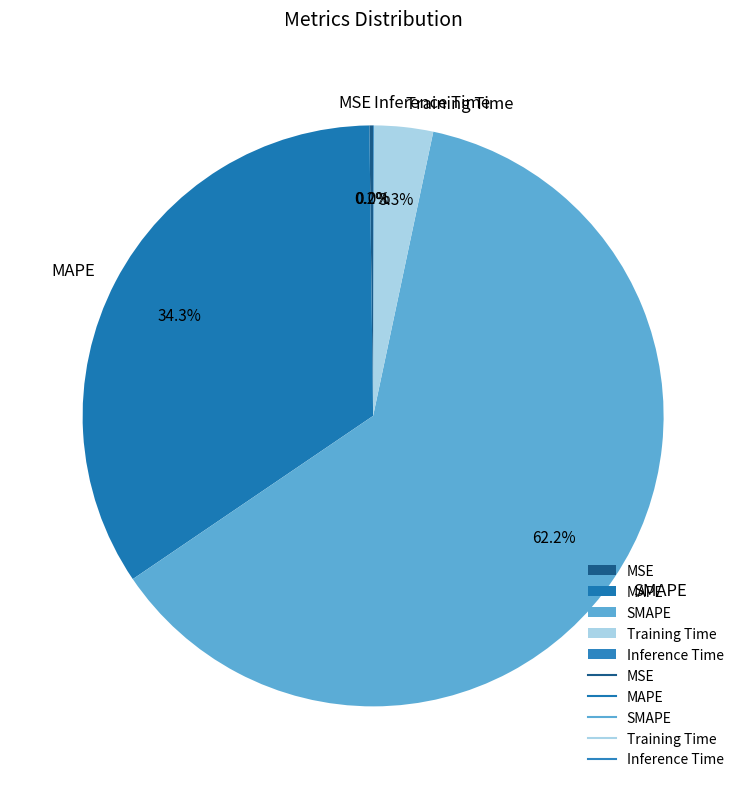

Approximately how many times larger is the value at MAPE compared to SMAPE?

0.6